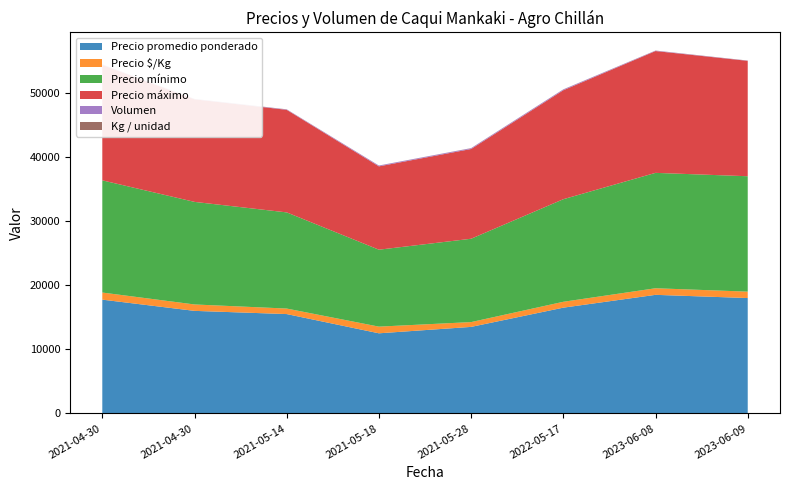

Reading right to left, extract all data points from this chart.

Precio promedio ponderado: 18000	18500	16500	13500	12500	15500	16000	17750
Precio $/Kg: 1000	1028	917	750	1042	861	1000	1109
Precio mínimo: 18000	18000	16000	13000	12000	15000	16000	17500
Precio máximo: 18000	19000	17000	14000	13000	16000	16000	18000
Volumen: 30	60	120	120	120	60	40	60
Kg / unidad: 18	18	18	18	12	18	16	16